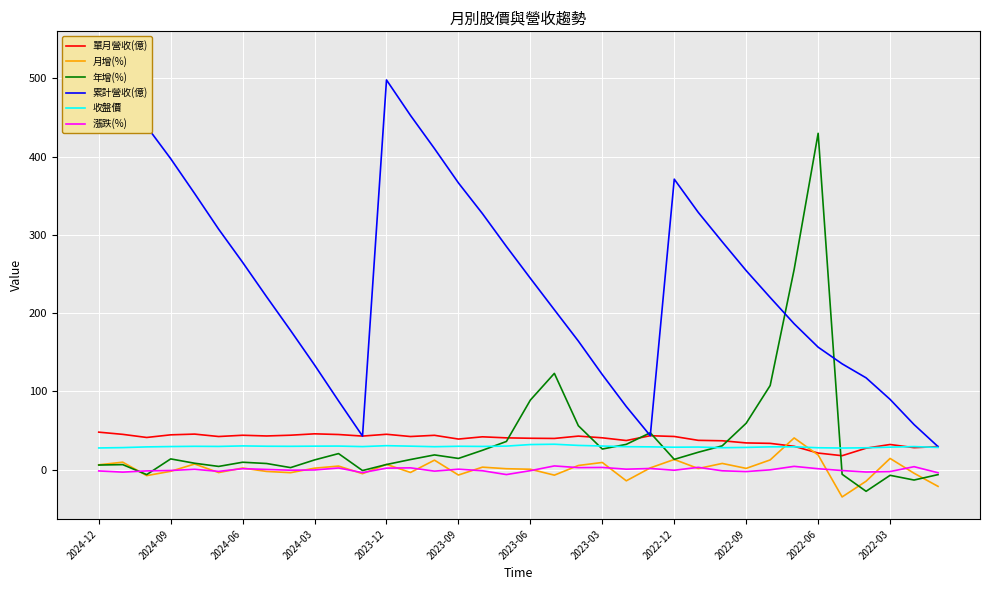

Where is 累計營收(億) nearest to the value 280?

17